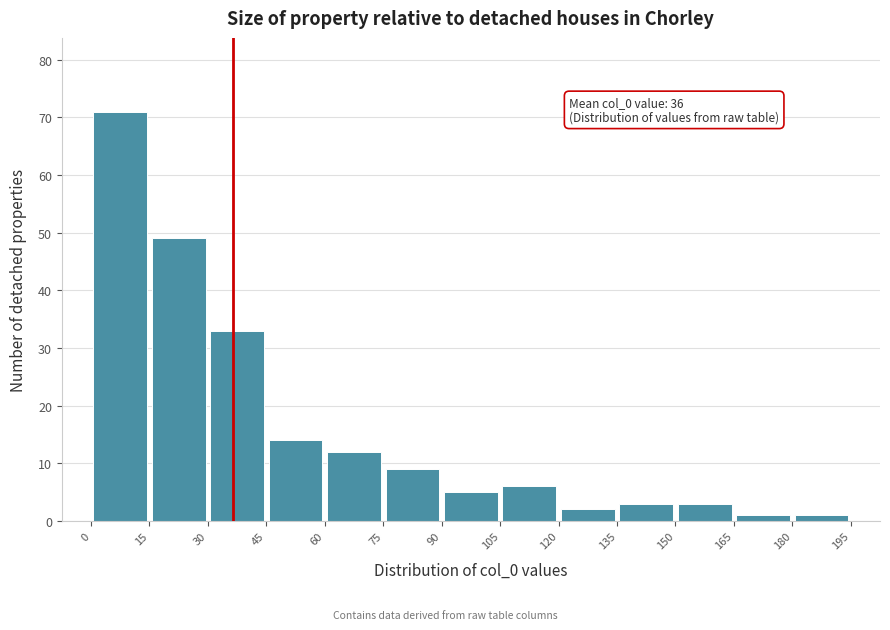

Over which range of the x-axis is the bar tallest?

0 to 15